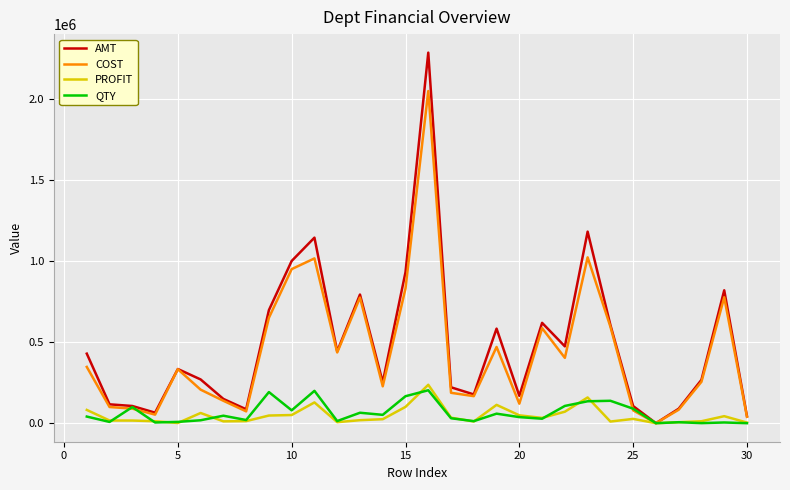

Which series has the widest spread of values?

AMT